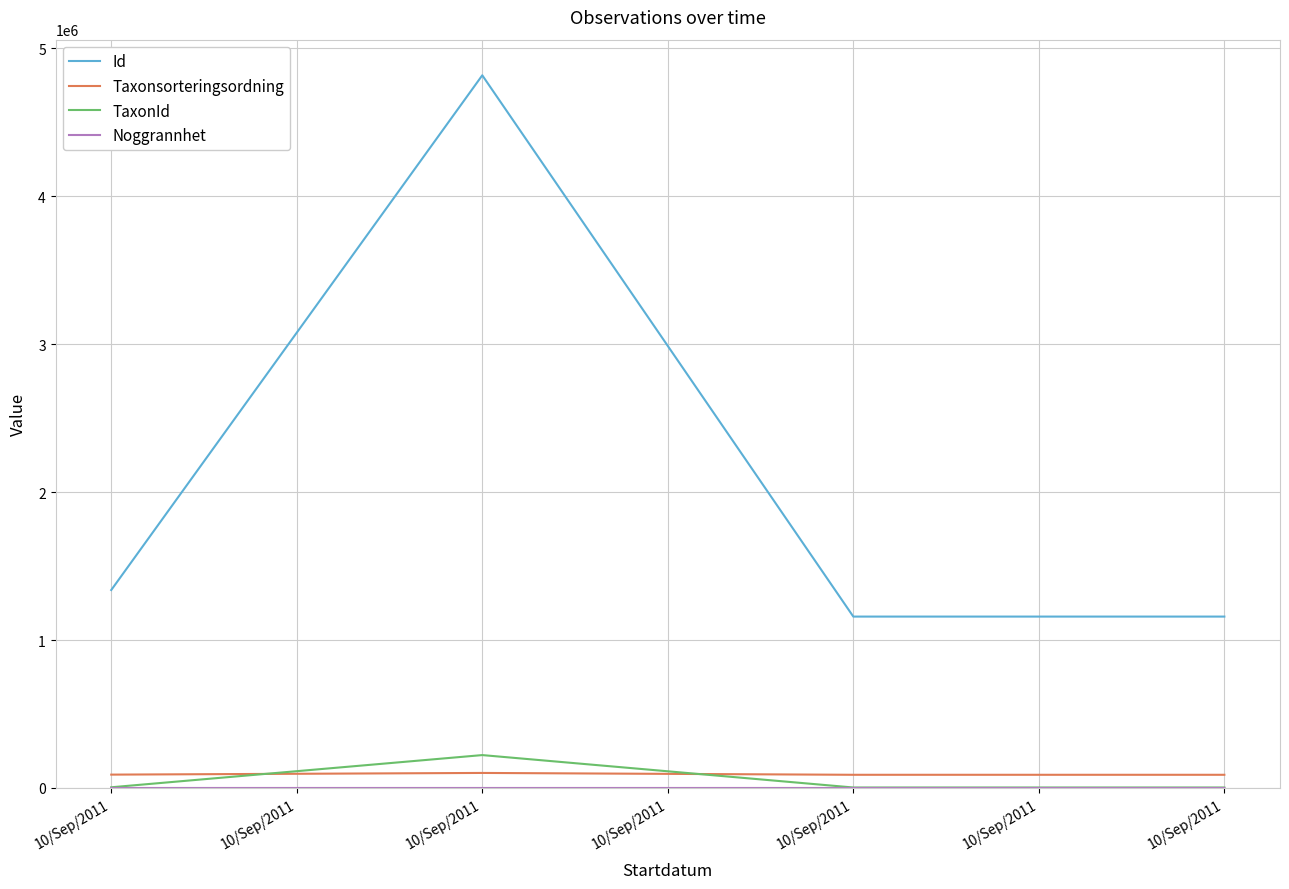

True or false: Id and Noggrannhet cross at least once.

False